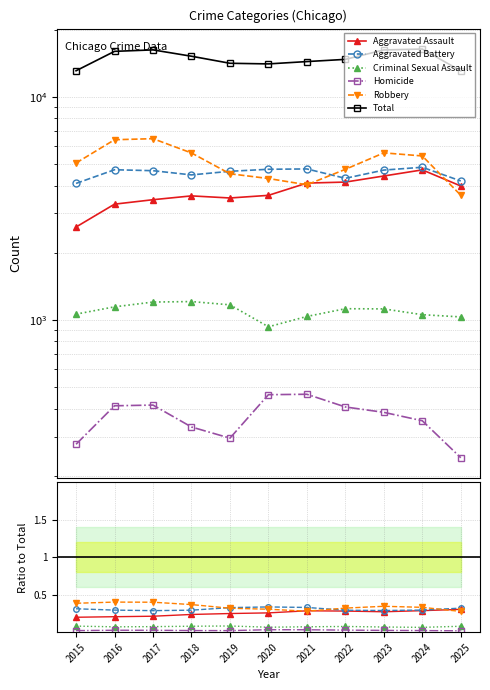

How many distinct data groups are displayed?

6